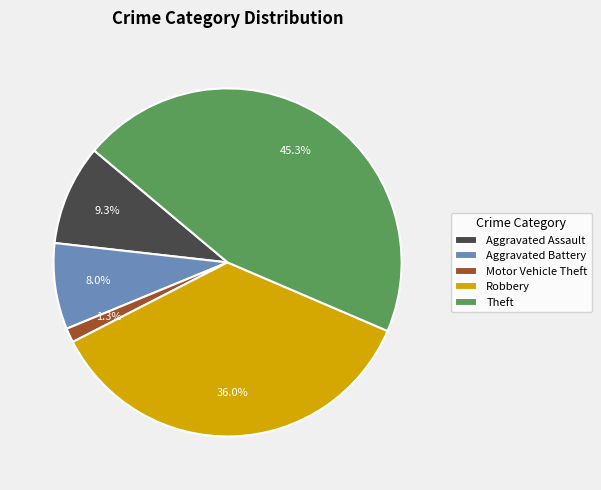

What percentage is NOT represented by Robbery?

64.0%